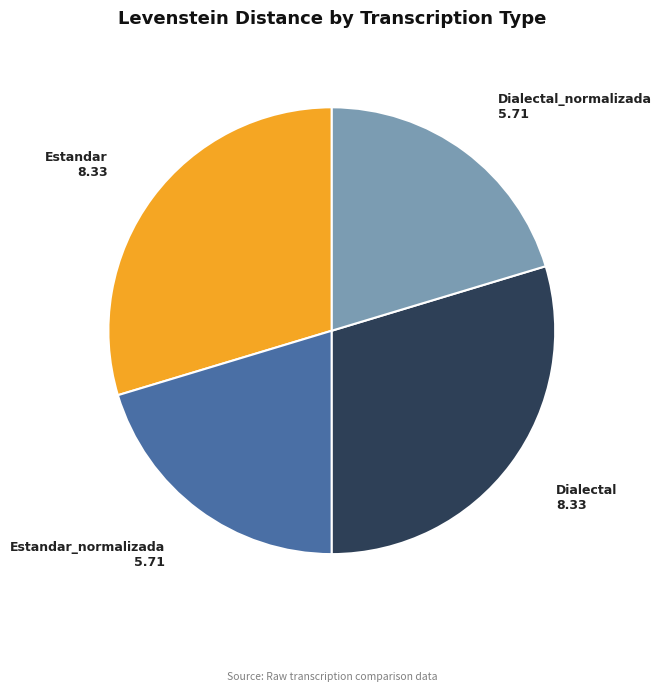

Is there any slice that represents more than half of the pie?

No